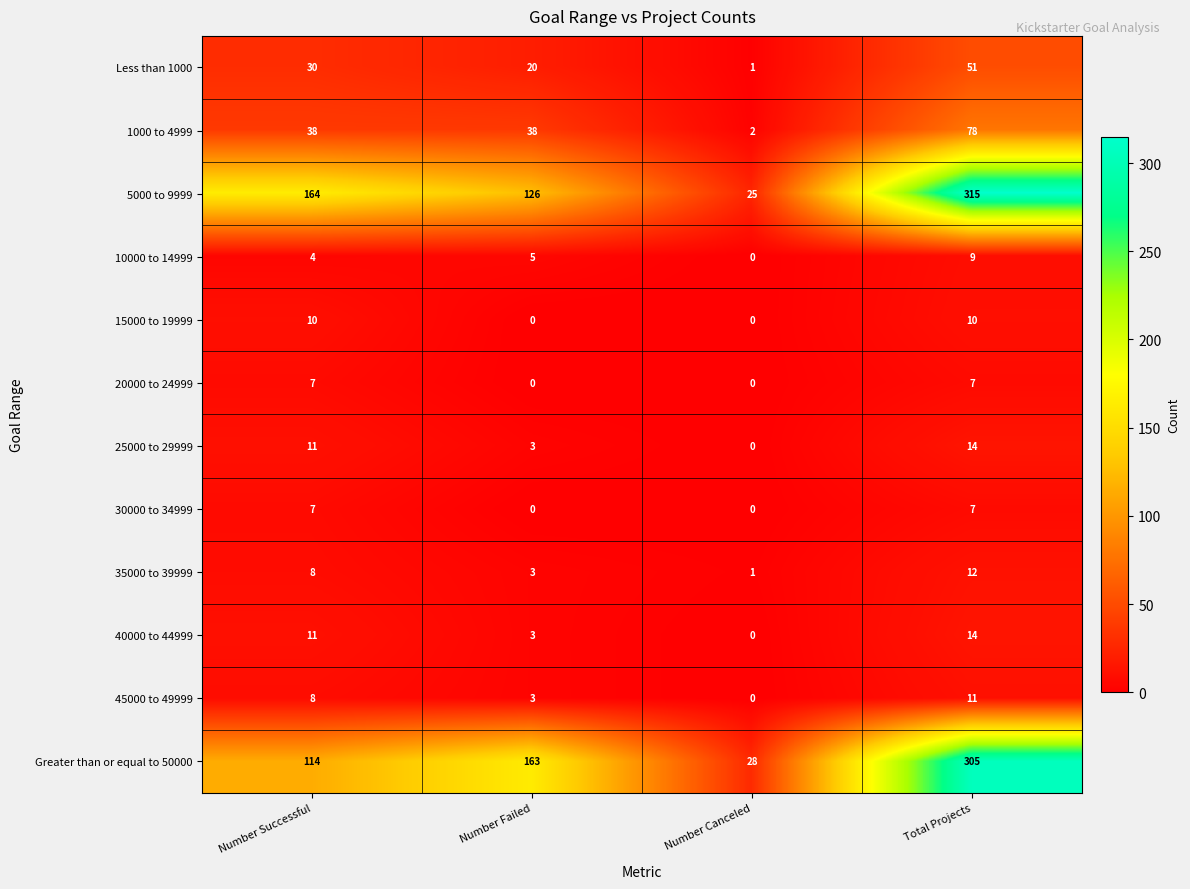

Rank the categories by 40000 to 44999 value from highest to lowest.

Total Projects, Number Successful, Number Failed, Number Canceled